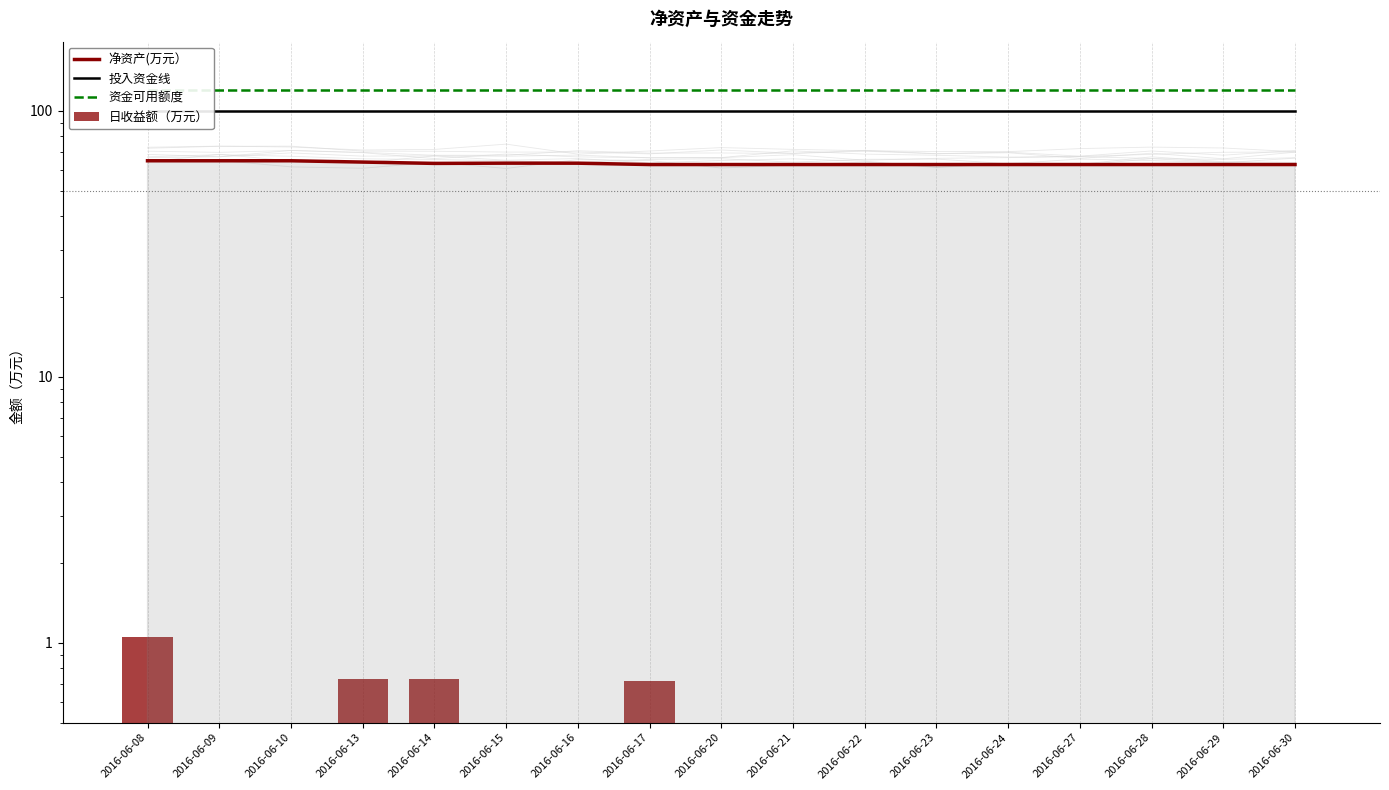

What is the total value across all series at 2016-06-15?

283.6